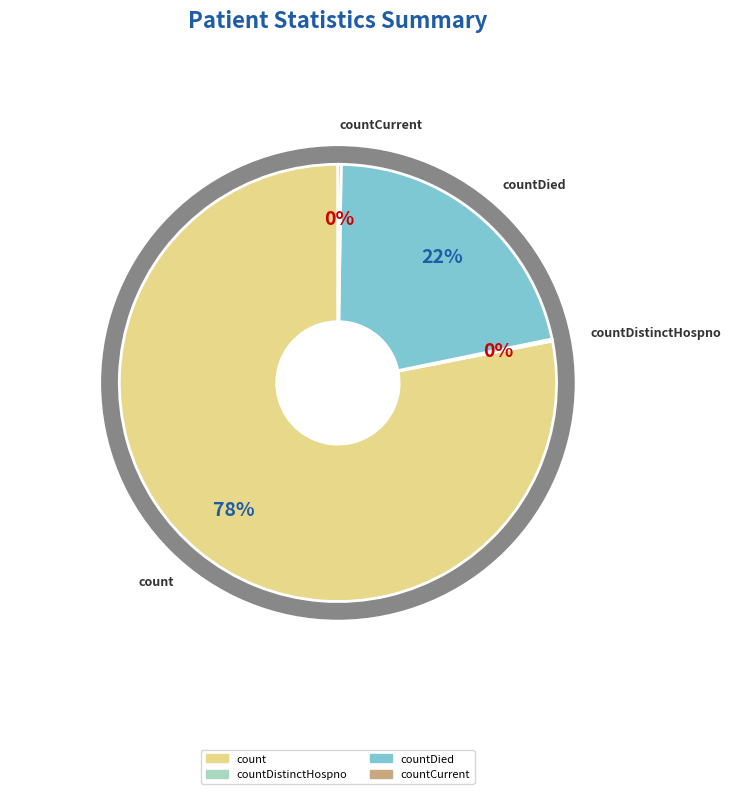

What portion of the pie excludes countDied?

78.5%